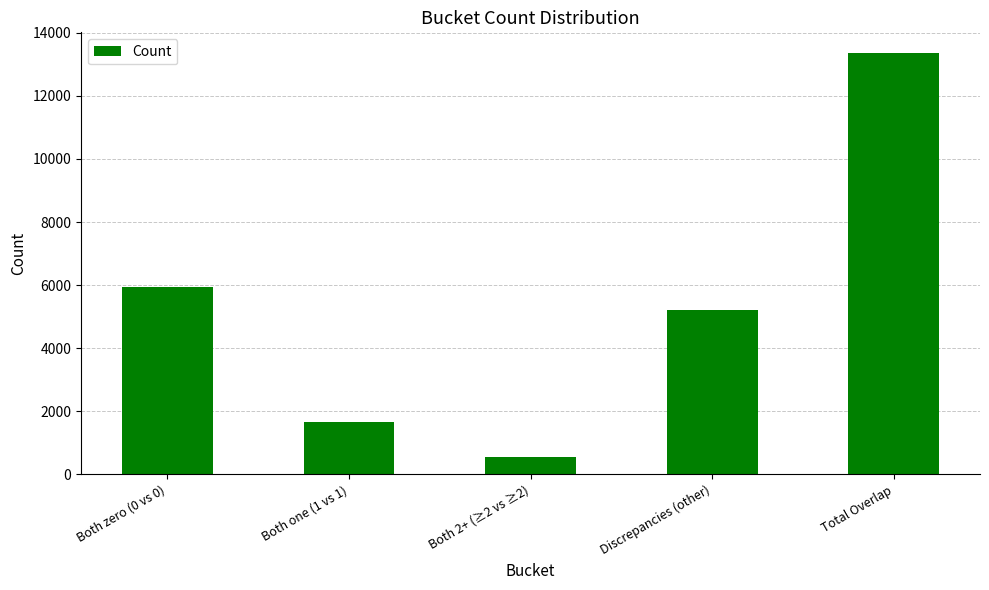

What is the sum of the values at Discrepancies (other) and Both 2+ (≥2 vs ≥2)?

5744